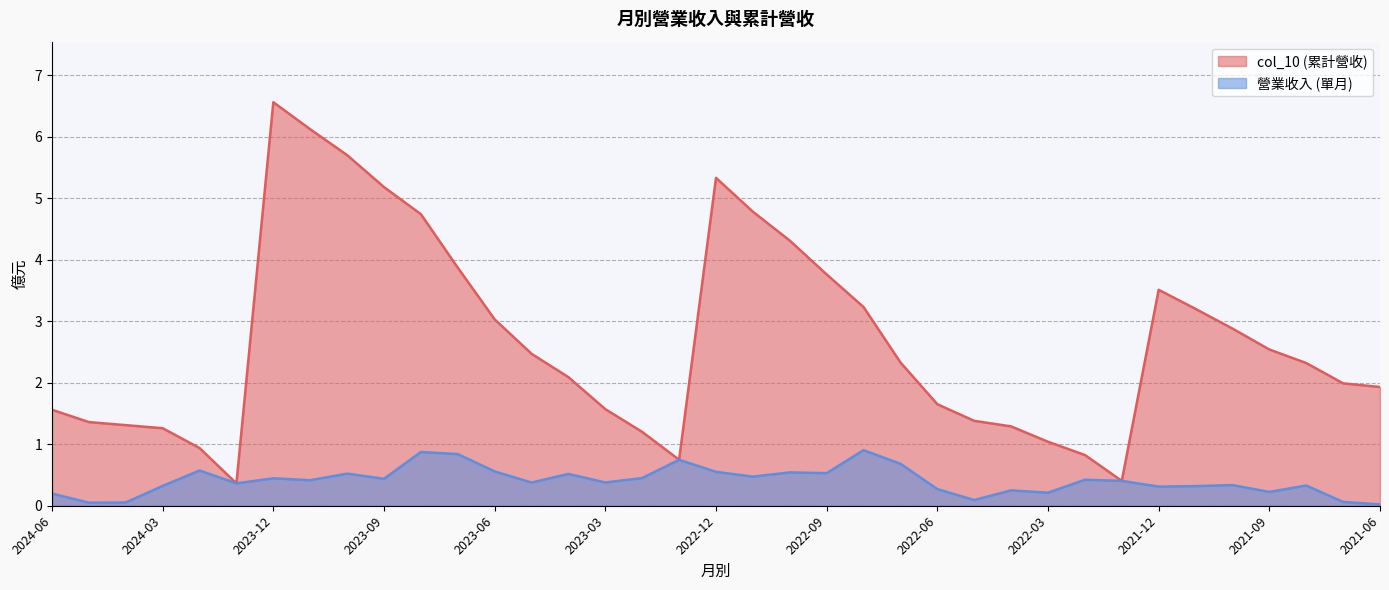

The value of col_10 at 2022-08 is 3.2. True or false?

True